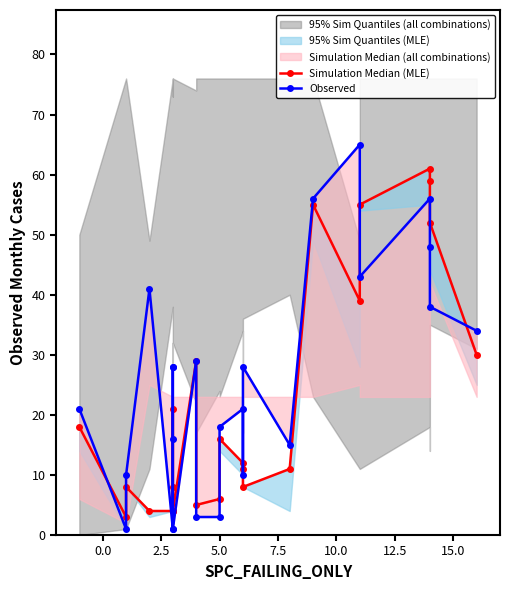

What is the value of the Observed point at the 5th from the left?

1